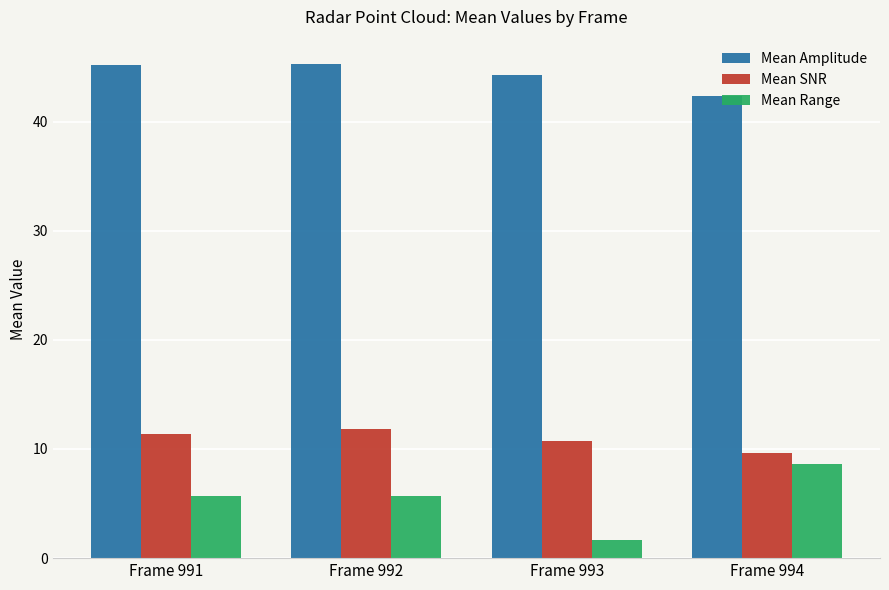

What is the sum of all Mean SNR values?

43.6